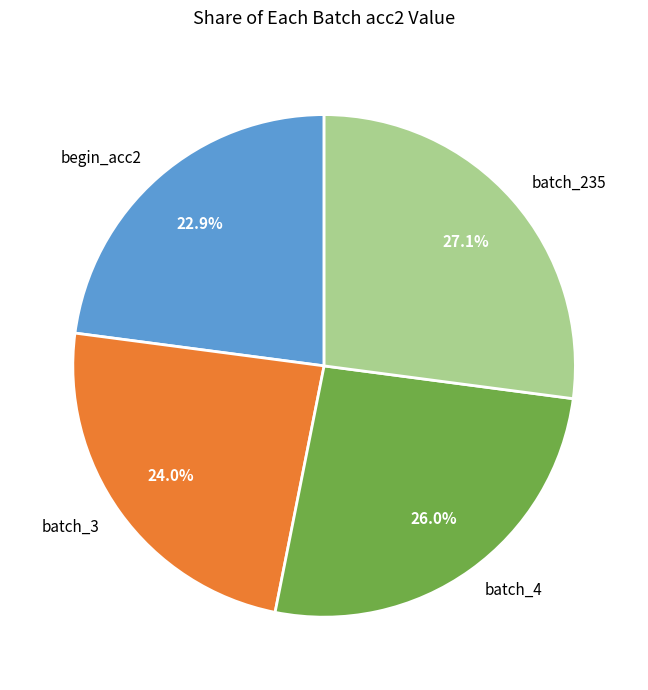

Count the number of slices in the pie.

4